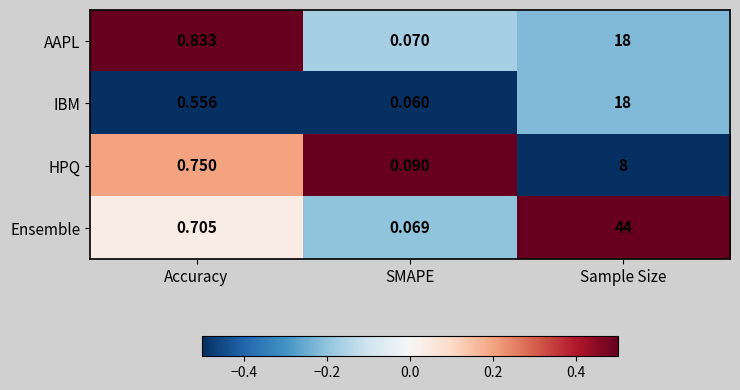

Count the number of data series in this chart.

4